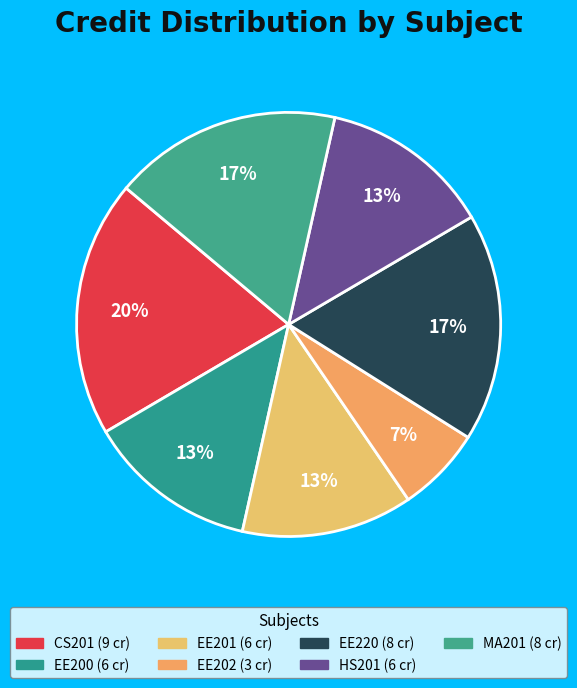

The EE202 slice represents 1% of the pie. True or false?

False